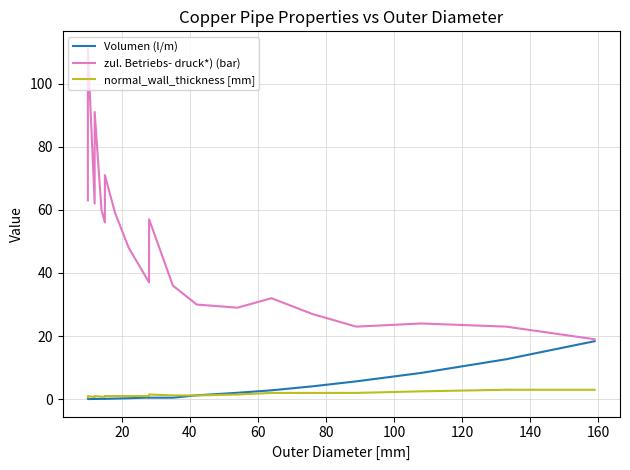

What is the average value of the zul. Betriebs- druck*) (bar) series?

47.9